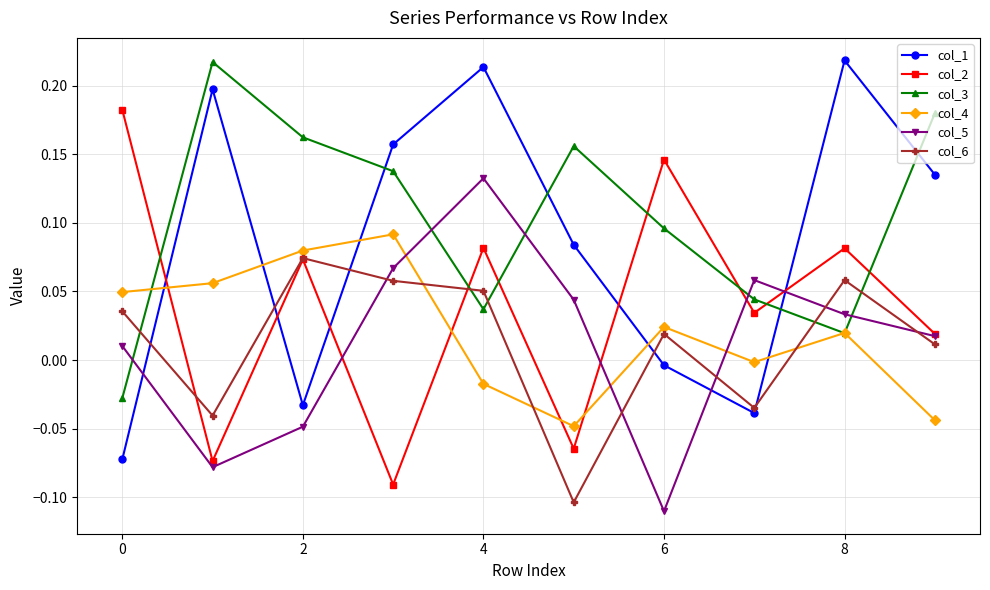

Which series has the widest spread of values?

col_1